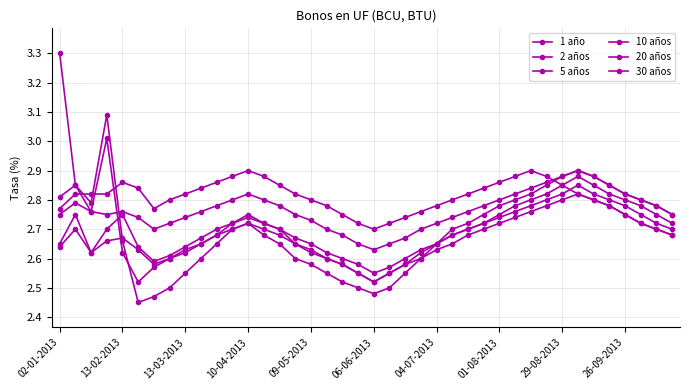

True or false: 30 años and 10 años cross at least once.

False